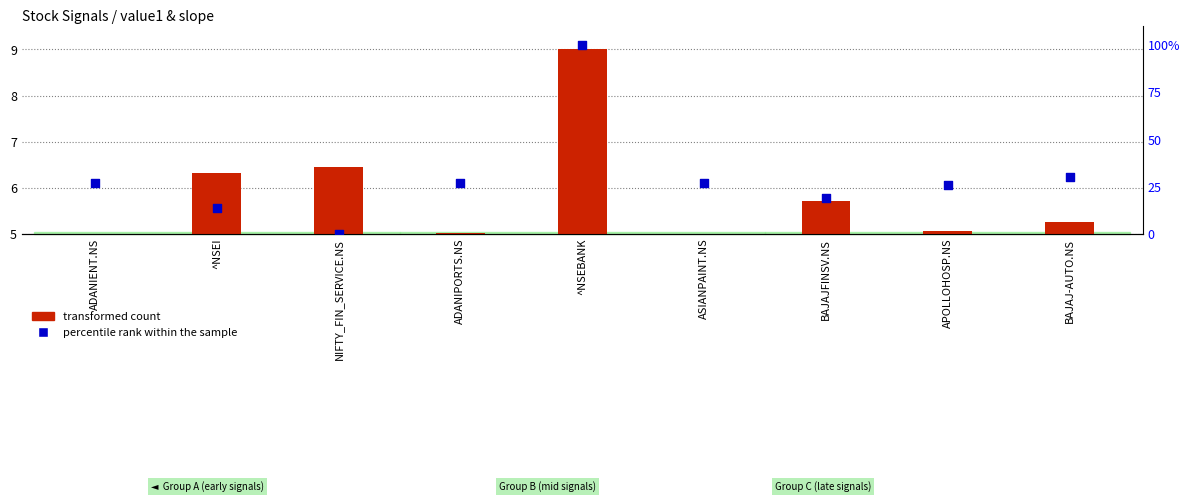

What are all the series names shown in the legend?

transformed count, percentile rank within the sample